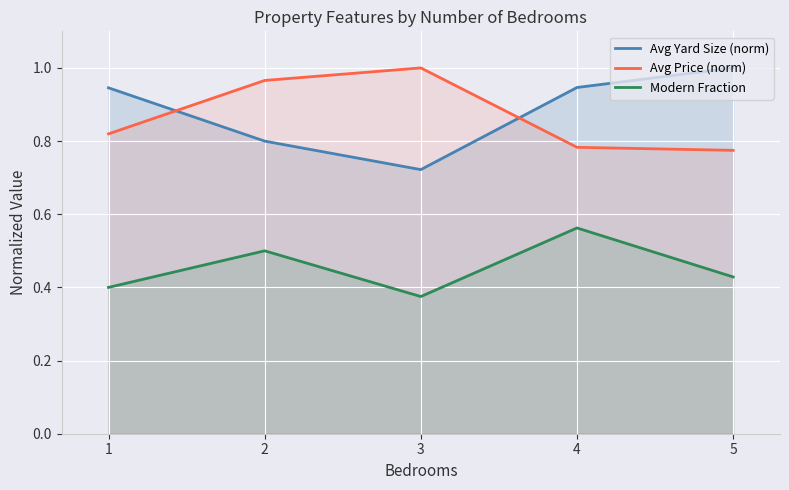

How many Avg Price (norm) values are between 0 and 1?

5